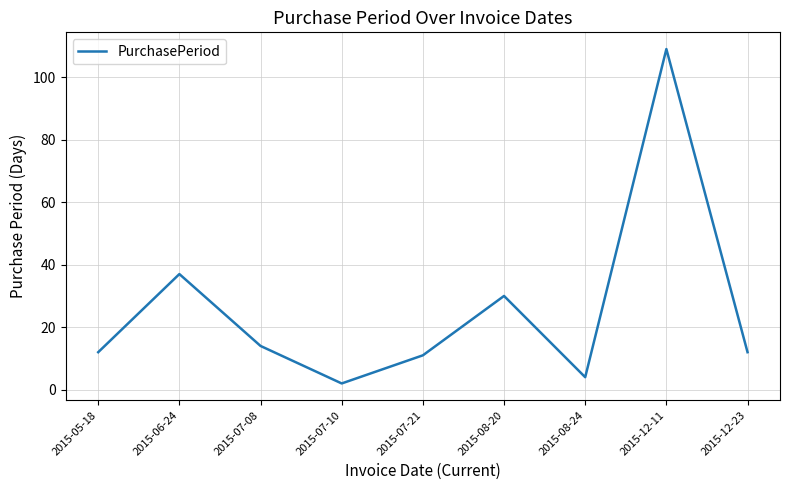

True or false: the data shows 11 at 2015-08-20.

False